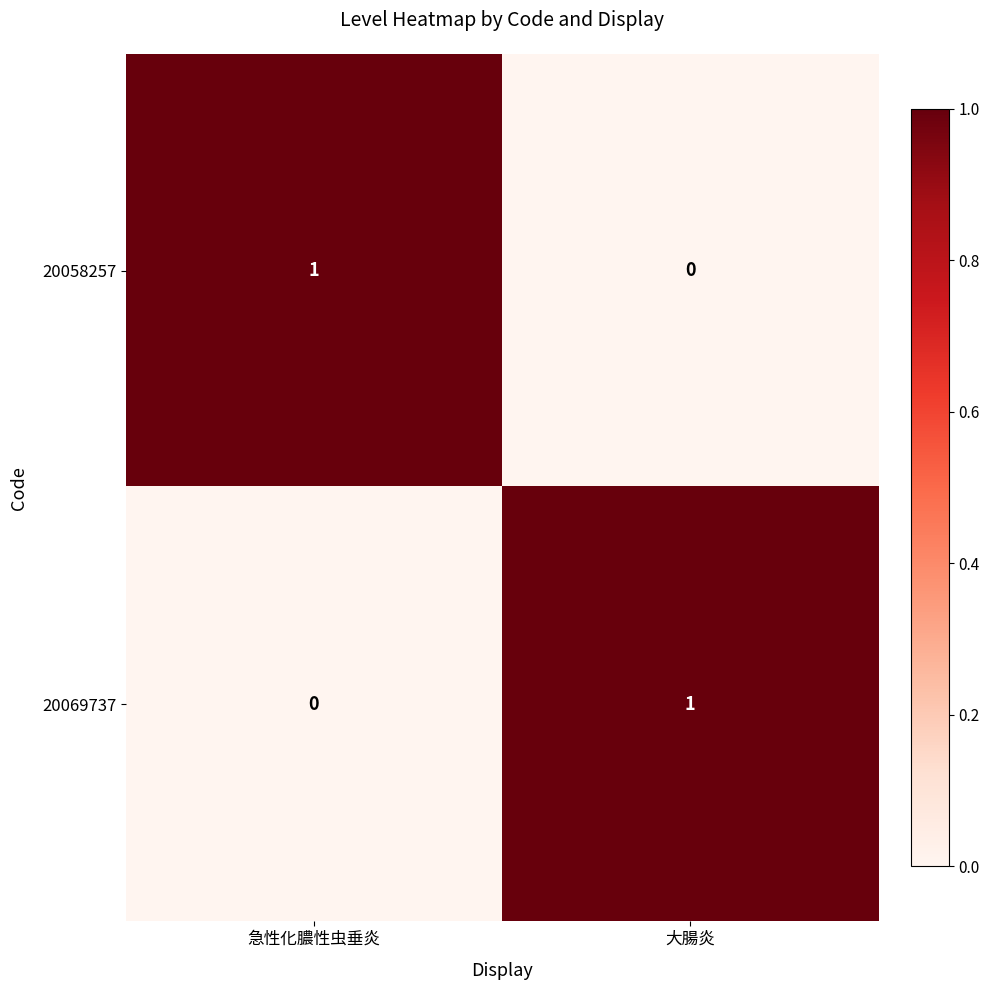

At which label does 20069737 reach its peak?

大腸炎